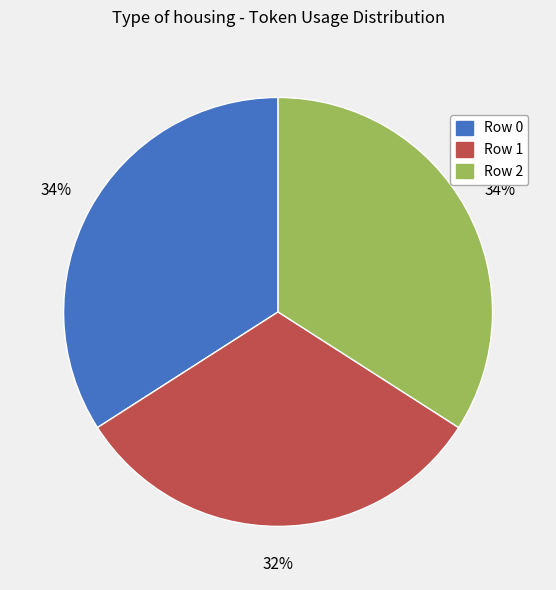

Is there a majority slice in this chart?

No